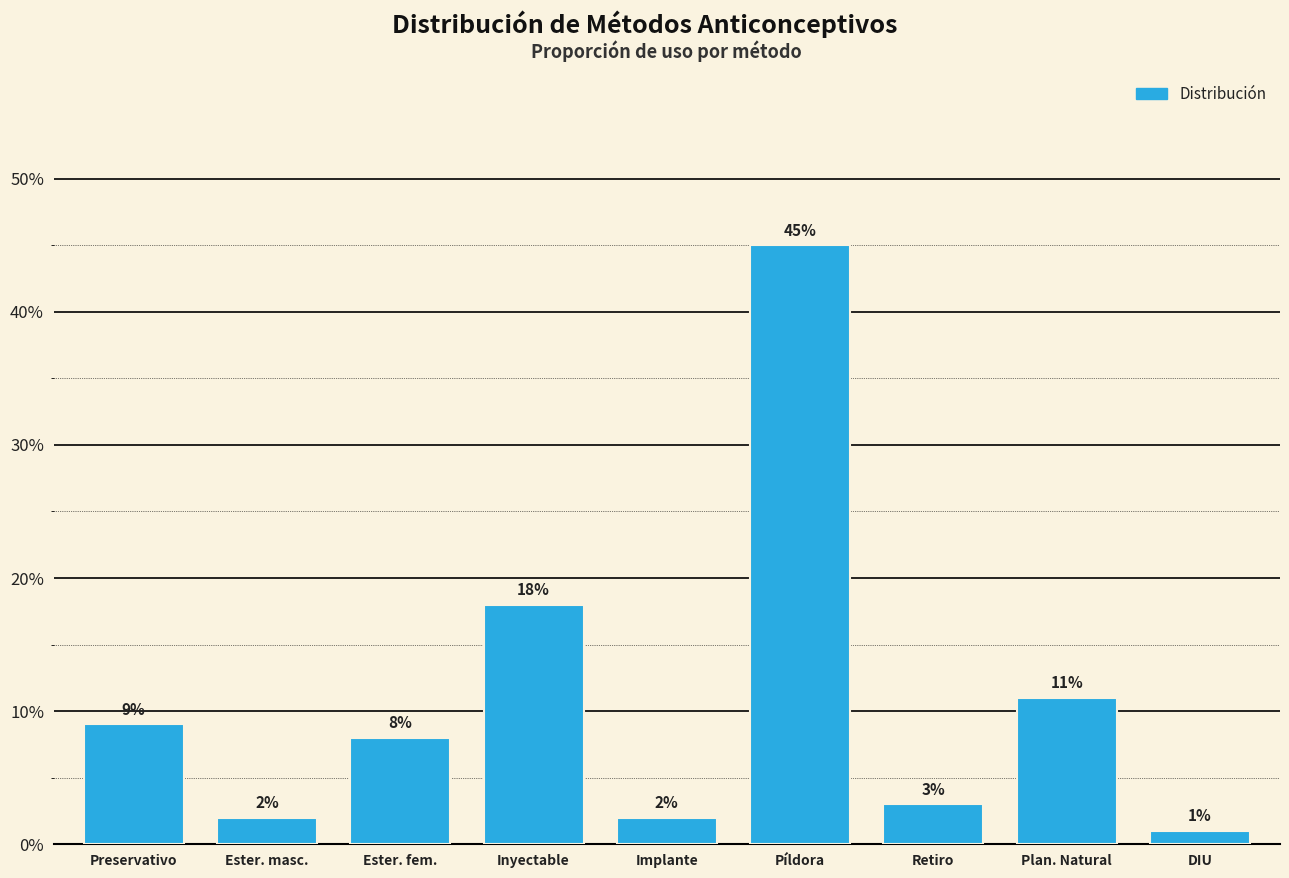

Are the bars horizontal?

No